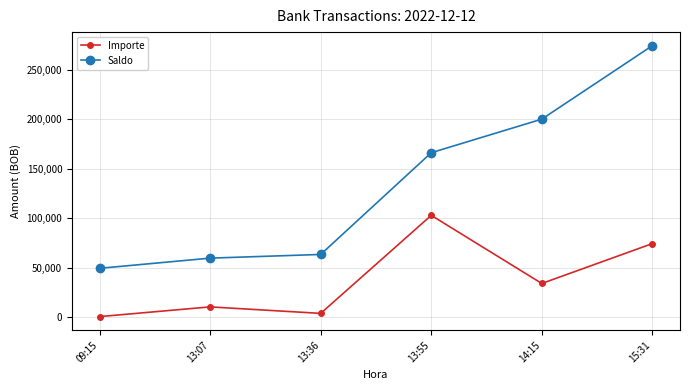

Is it true that Importe equals 57775.4 at 14:15?

False